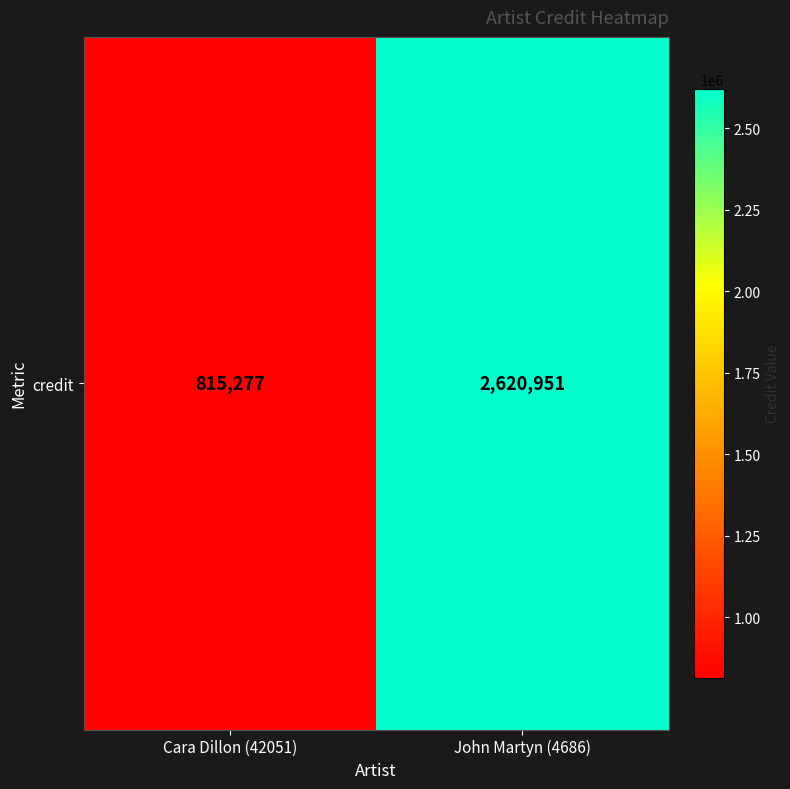

Reading left to right, what are all the values shown in this chart?

815277	2620951